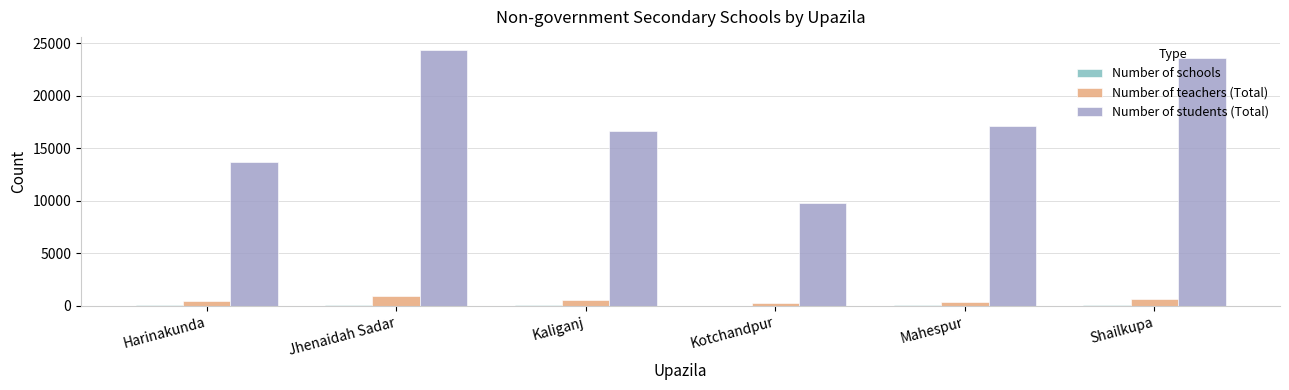

Between Harinakunda and Jhenaidah Sadar, which series saw the biggest shift?

Number of students (Total)